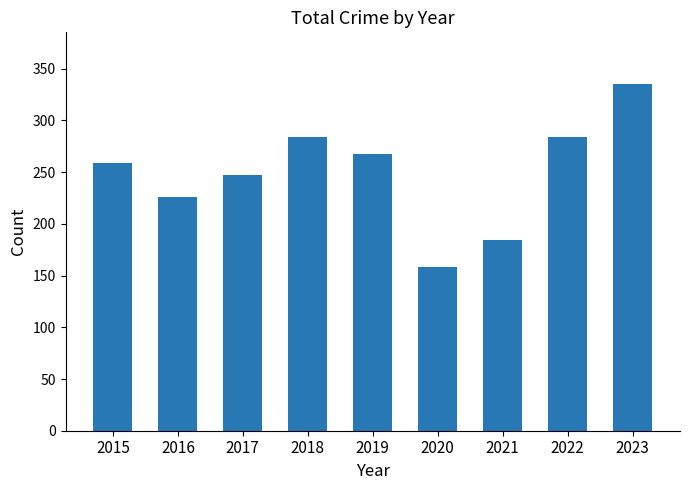

Count the number of categories in the chart.

9